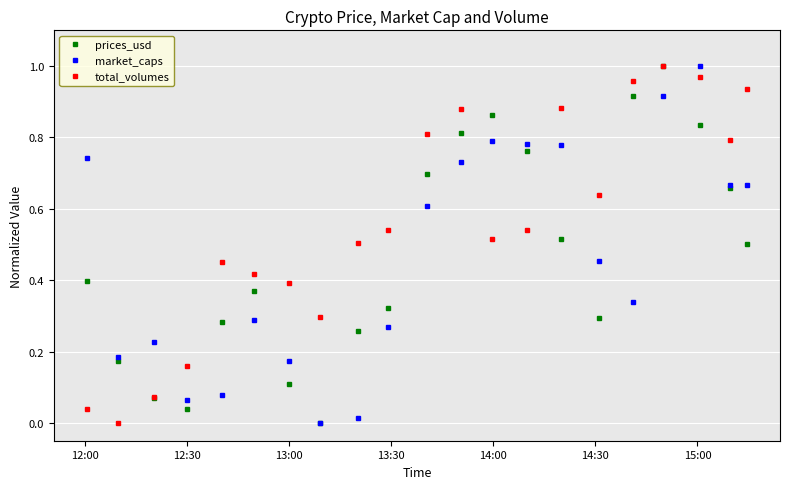

True or false: total_volumes and market_caps intersect in this chart.

True